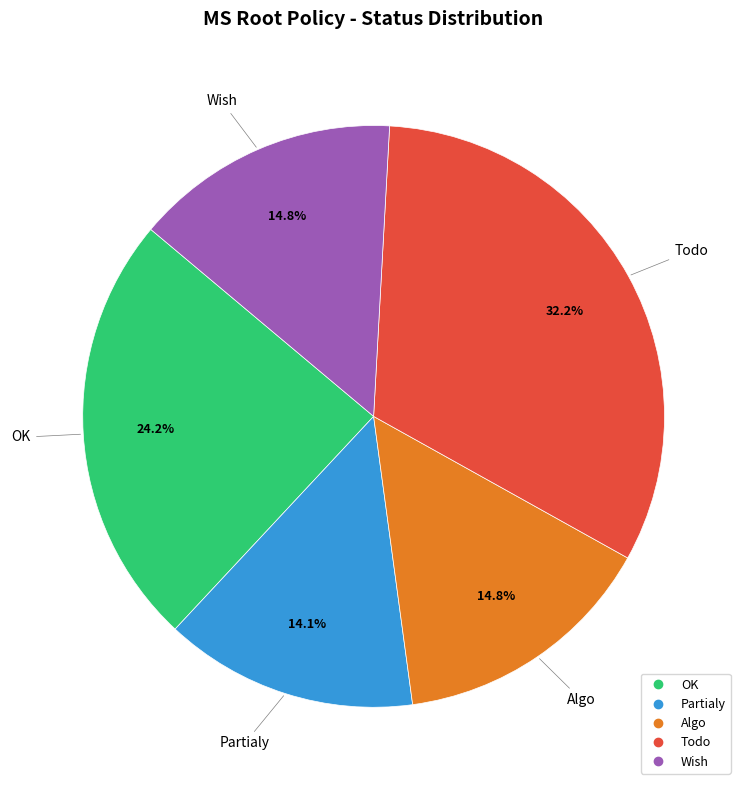

Is there a majority slice in this chart?

No